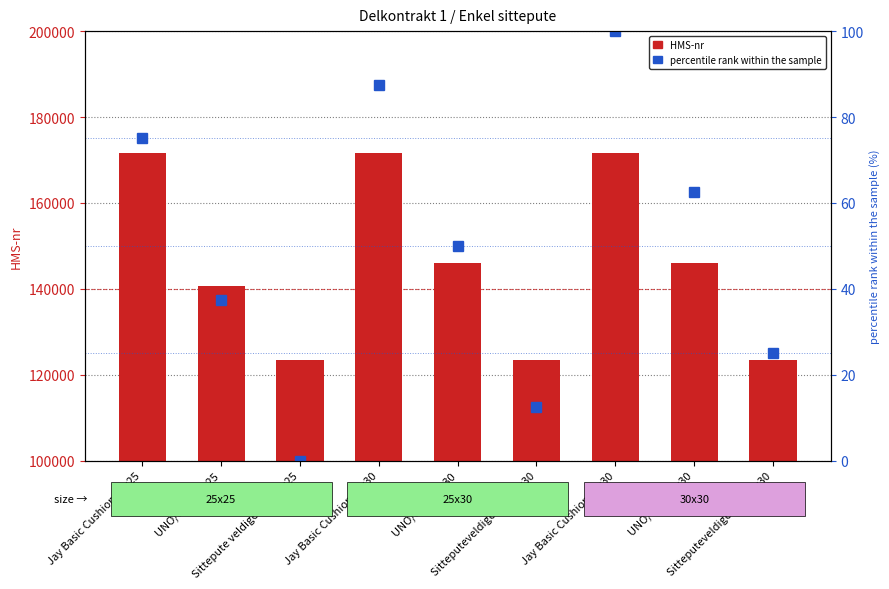

Reading left to right, list all the values displayed in this chart.

HMS-nr: Jay Basic Cushion 25x25=171534.0	UNO/Seat 25x25=140655.0	Sittepute veldigenkel 25x25=123456.0	Jay Basic Cushion 25x30=171535.0	UNO/Seat 25x30=146023.0	Sitteputeveldigenkel 25x30=123457.0	Jay Basic Cushion 30x30=171537.0	UNO/Seat 30x30=146024.0	Sitteputeveldigenkel 30x30=123458.0
percentile rank within the sample: Jay Basic Cushion 25x25=75.0	UNO/Seat 25x25=37.5	Sittepute veldigenkel 25x25=0.0	Jay Basic Cushion 25x30=87.5	UNO/Seat 25x30=50.0	Sitteputeveldigenkel 25x30=12.5	Jay Basic Cushion 30x30=100.0	UNO/Seat 30x30=62.5	Sitteputeveldigenkel 30x30=25.0